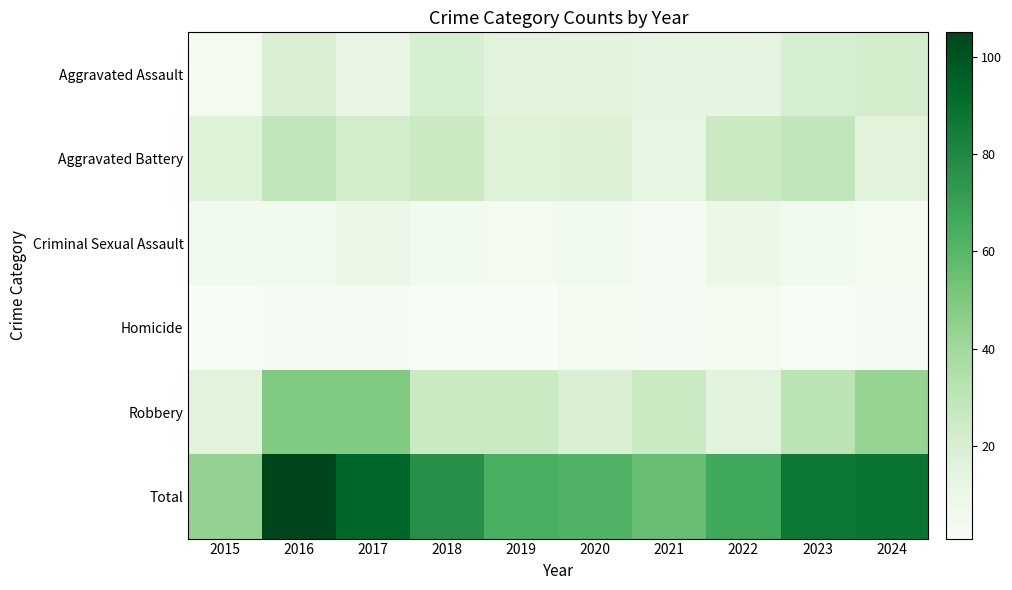

At how many categories does at least one series exceed 87?

3